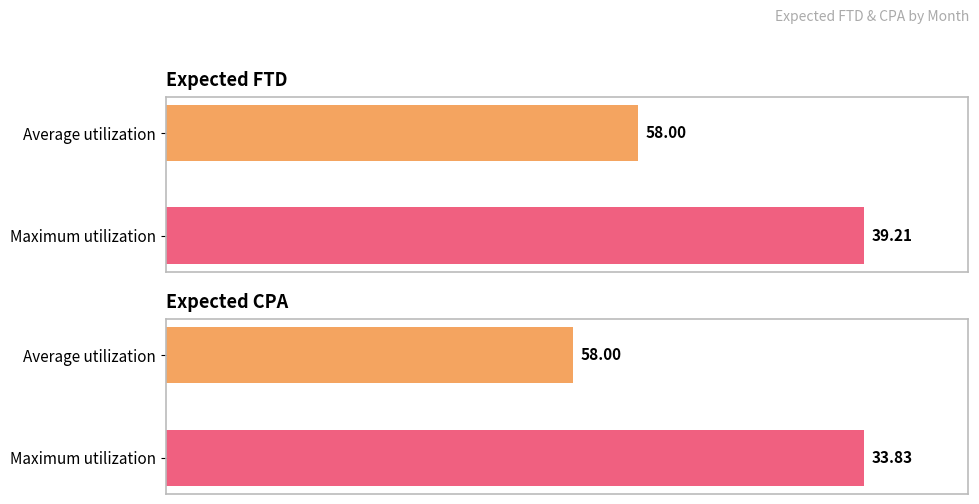

What is the average value of the expected_cpa series?

45.9